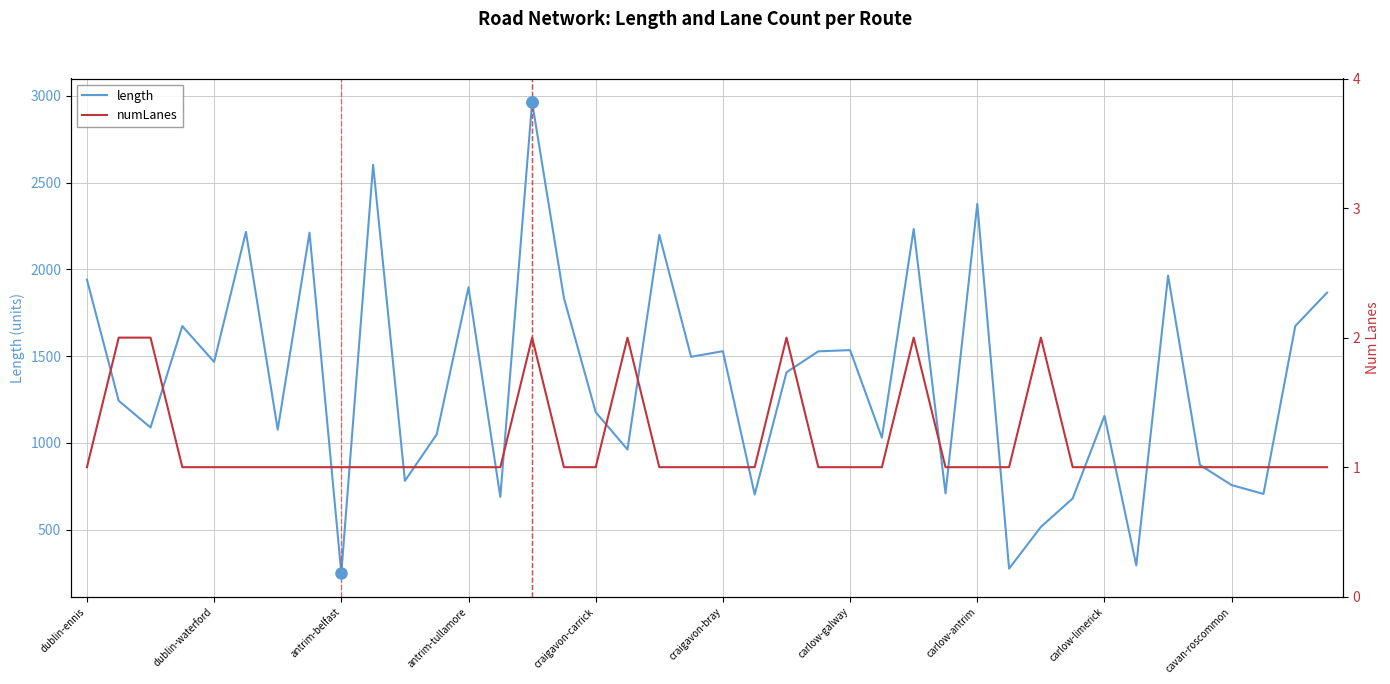

Which series has the widest spread of values?

length